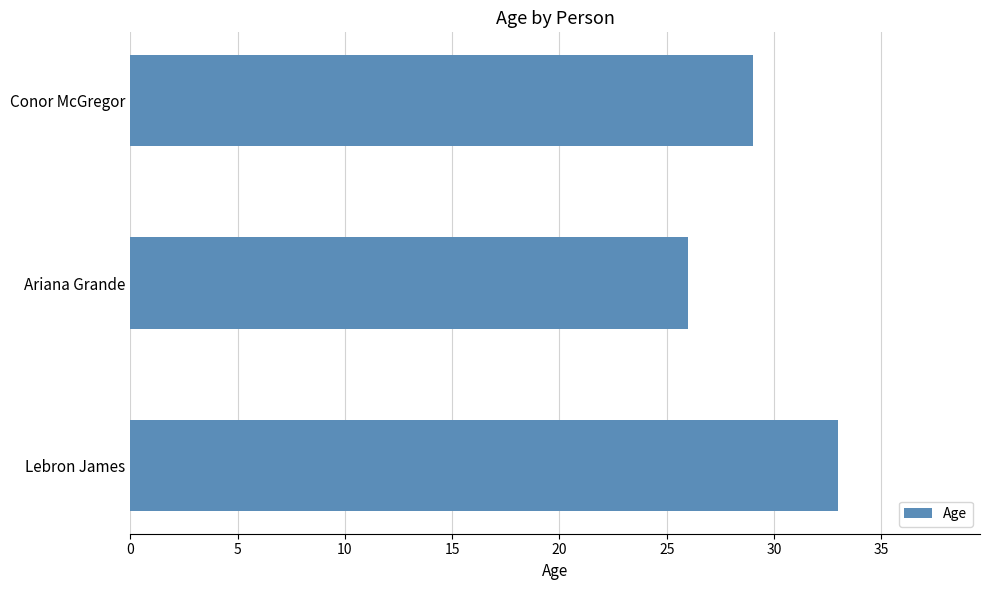

How many values are between 26 and 33?

3